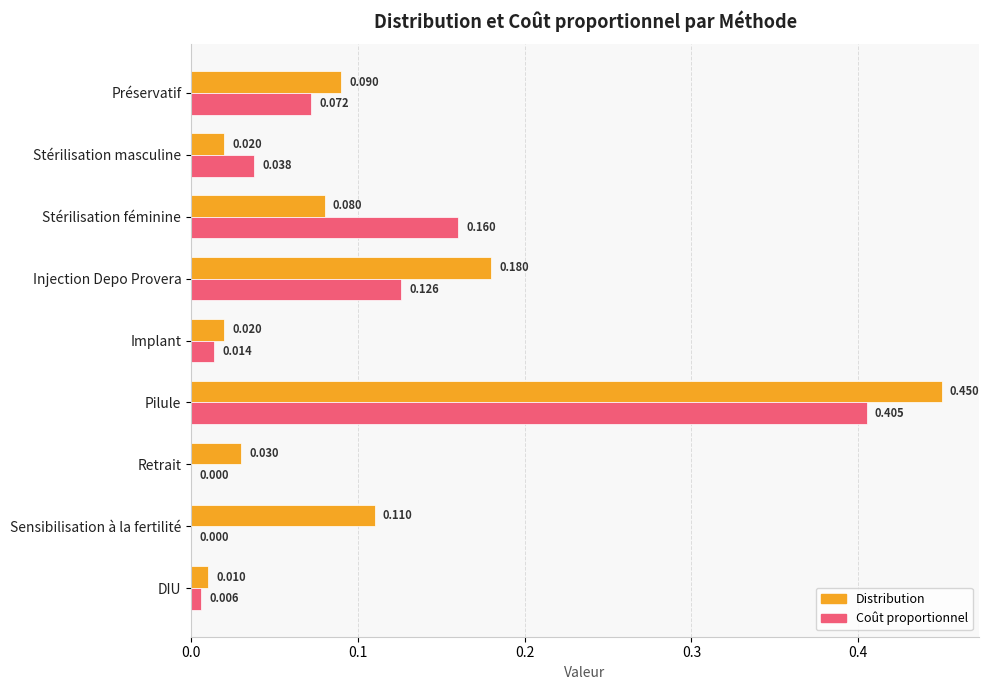

Which series has the widest spread of values?

Distribution